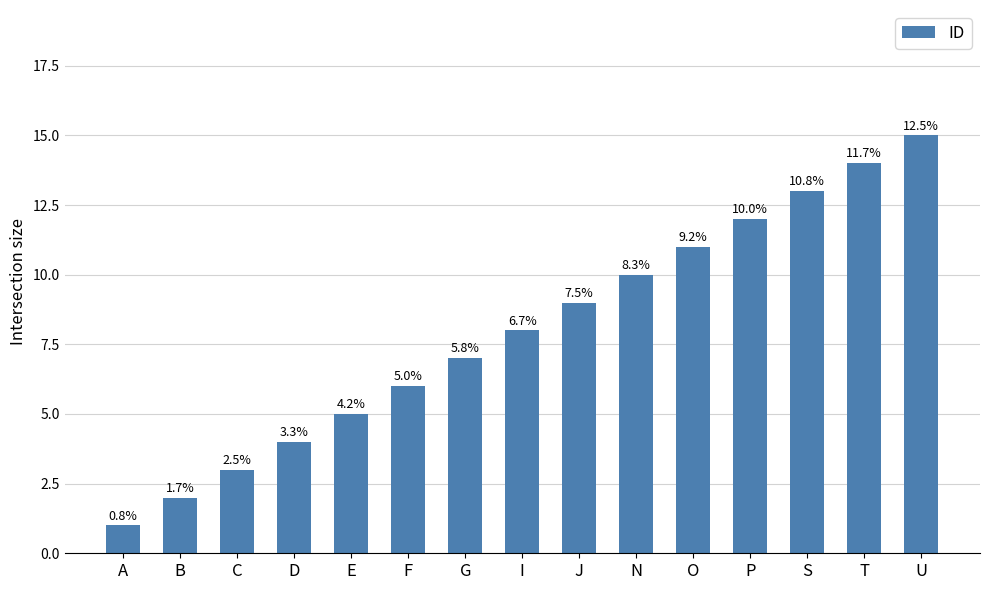

Does the chart contain any negative values?

No